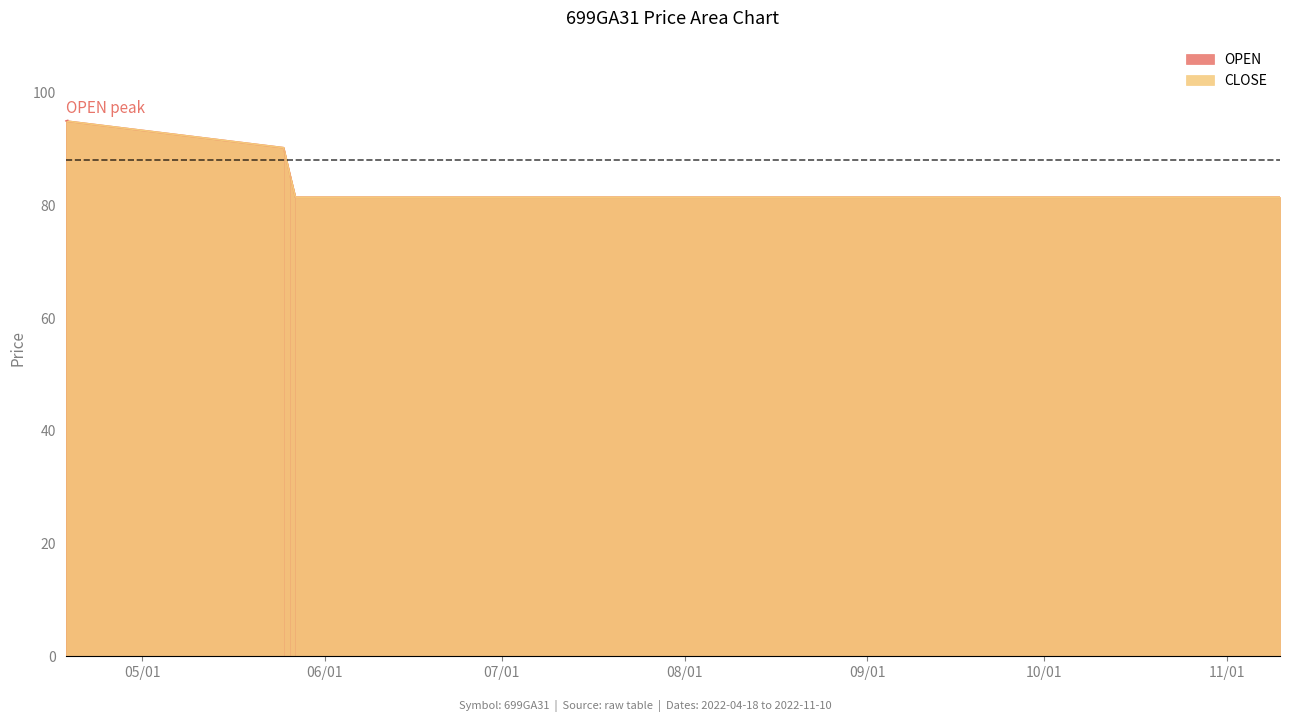

What is the sum of all CLOSE values?

433.9